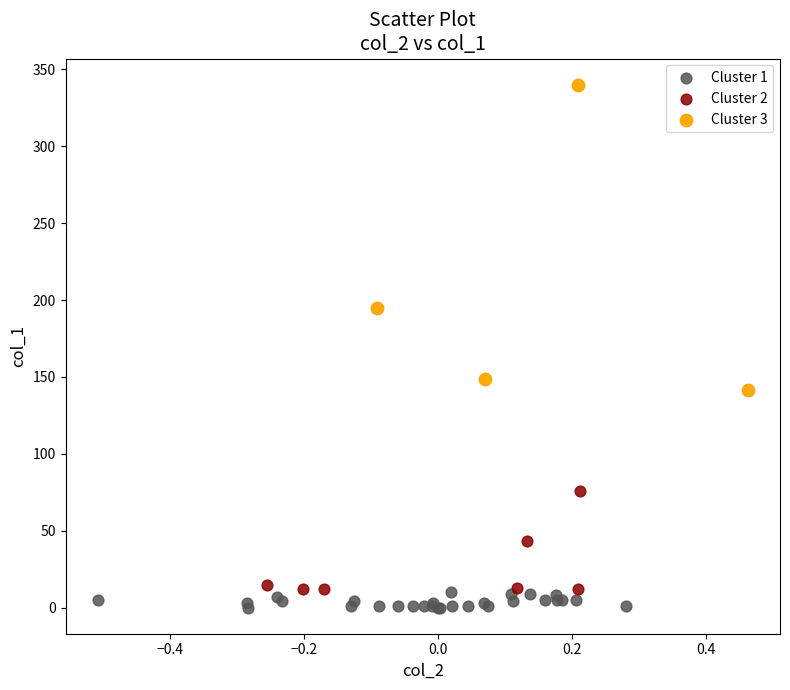

Which series contains the lowest Y value?

Cluster 1